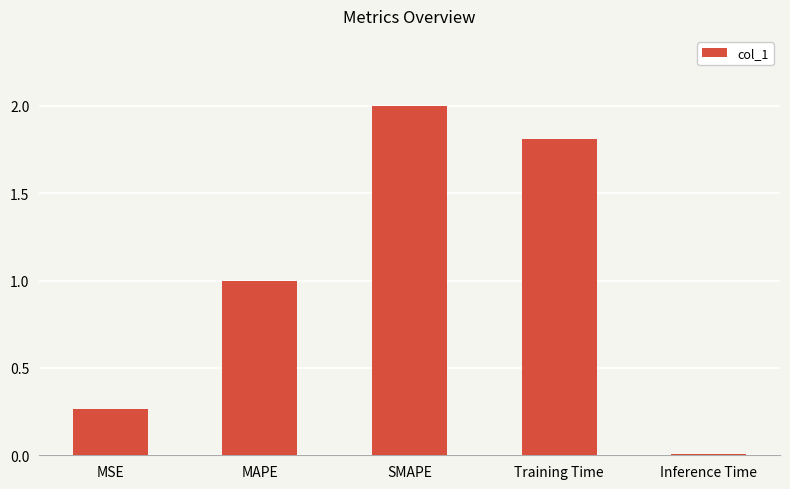

Read the value at SMAPE.

2.0